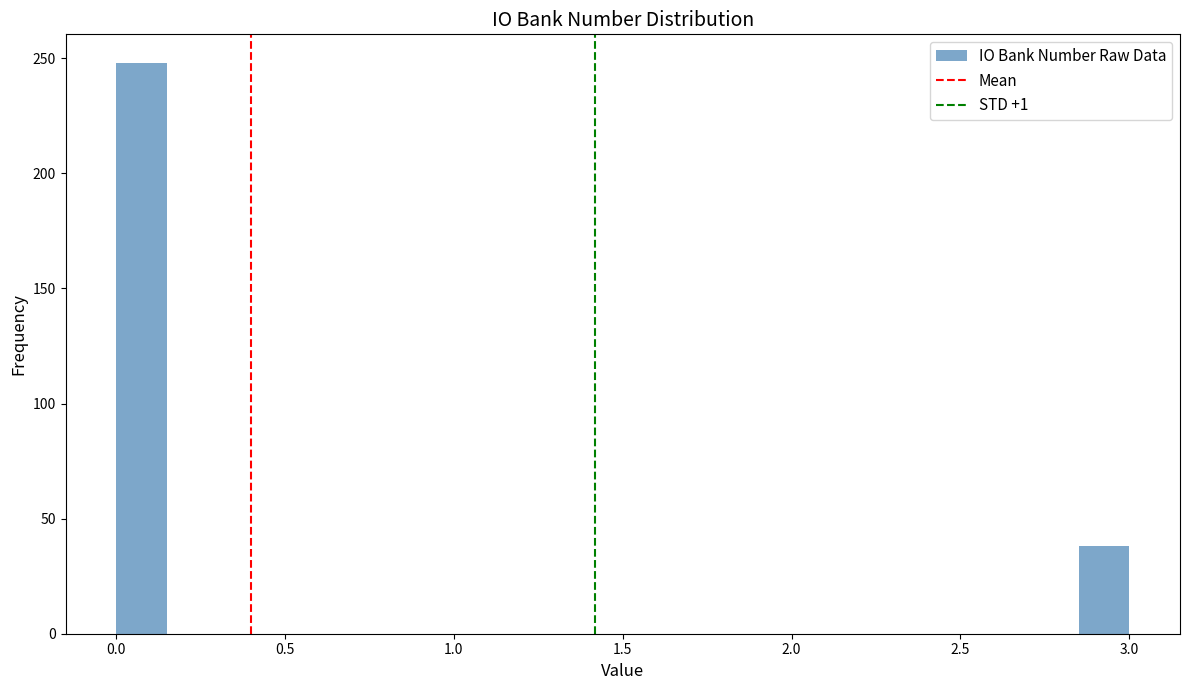

Around what value on the x-axis is the tallest bar? Give the approximate position of its centre, as read against the axis.

0.10